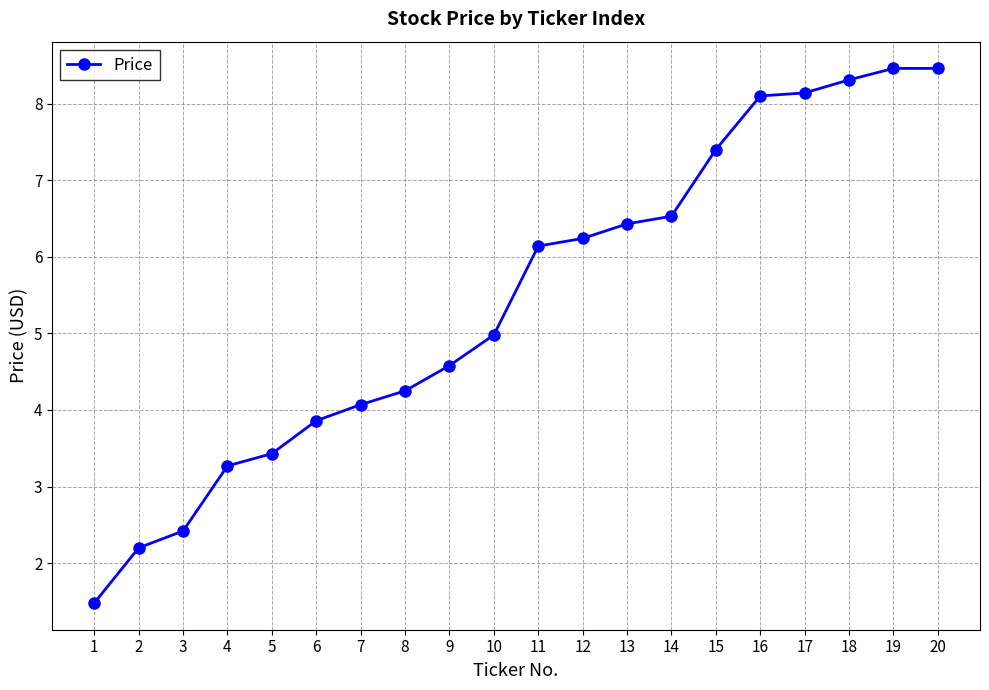

The value at 14 is 8.9. True or false?

False